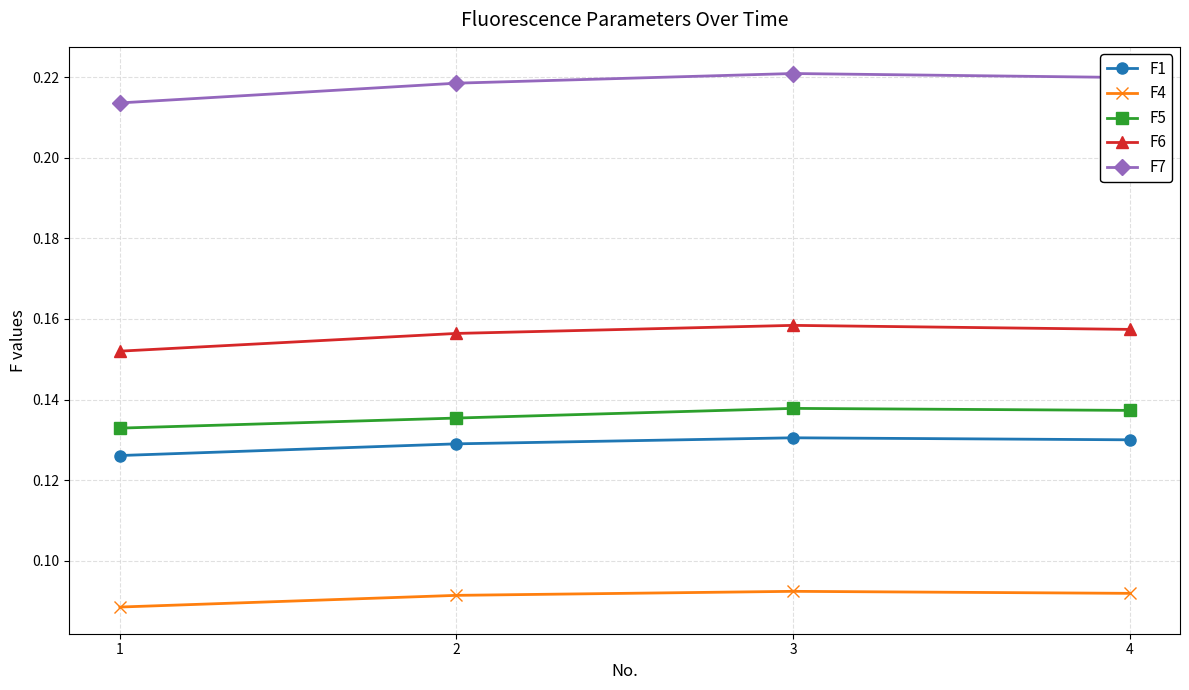

True or false: F5 has a value of 0.0 at 3.

False